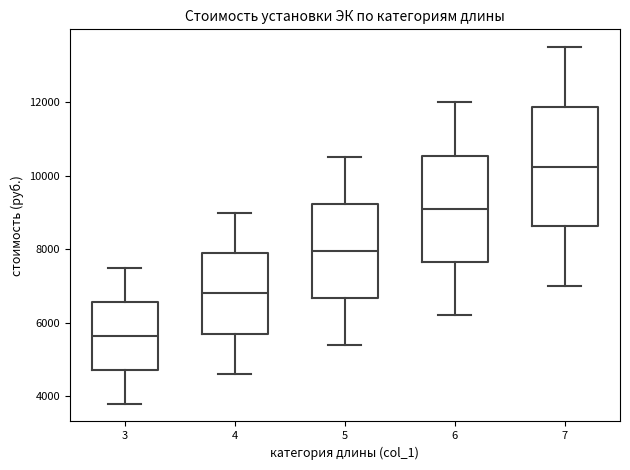

Which box's median line is the highest?

7